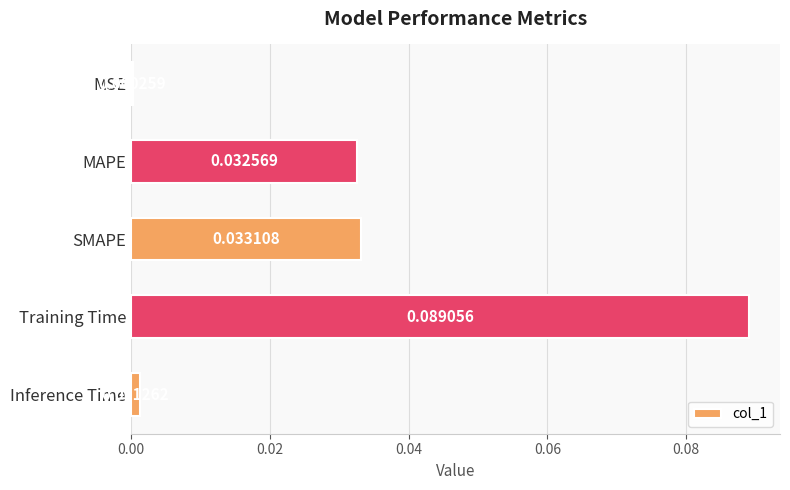

Which has a higher value, Training Time or SMAPE?

Training Time